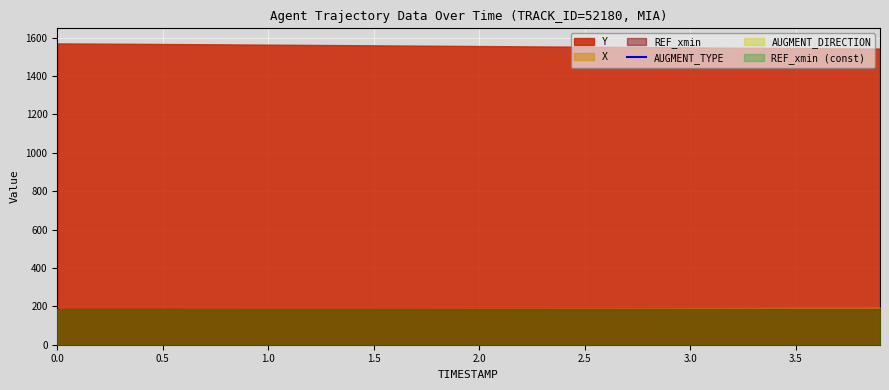

Reading right to left, extract all data points from this chart.

X: 3.9=194.4	3.8=193.9	3.7=193.5	3.6=193.1	3.5=192.7	3.4=192.3	3.3=191.9	3.2=191.5	3.1=191.2	3.0=190.8	2.9=190.5	2.8=190.2	2.7=189.9	2.6=189.6	2.5=189.3	2.4=189.1	2.3=188.8	2.2=188.6	2.1=188.4	2.0=188.2	1.9=188.0	1.8=187.8	1.7=187.6	1.6=187.5	1.5=187.3	1.4=187.2	1.3=187.0	1.2=186.9	1.1=186.8	1.0=186.6	0.9=186.5	0.8=186.4	0.7=186.3	0.6=186.2	0.5=186.2	0.4=186.1	0.3=186.0	0.2=185.9	0.1=185.8	0.0=185.7
Y: 3.9=1543.2	3.8=1543.9	3.7=1544.5	3.6=1545.2	3.5=1545.8	3.4=1546.5	3.3=1547.2	3.2=1547.8	3.1=1548.5	3.0=1549.2	2.9=1549.9	2.8=1550.6	2.7=1551.4	2.6=1552.1	2.5=1552.8	2.4=1553.5	2.3=1554.3	2.2=1555.0	2.1=1555.7	2.0=1556.4	1.9=1557.2	1.8=1557.9	1.7=1558.6	1.6=1559.3	1.5=1560.1	1.4=1560.8	1.3=1561.5	1.2=1562.3	1.1=1563.0	1.0=1563.7	0.9=1564.4	0.8=1565.1	0.7=1565.7	0.6=1566.4	0.5=1567.0	0.4=1567.7	0.3=1568.3	0.2=1569.0	0.1=1569.6	0.0=1570.2
REF_xmin: 3.9=185.7	3.8=185.7	3.7=185.7	3.6=185.7	3.5=185.7	3.4=185.7	3.3=185.7	3.2=185.7	3.1=185.7	3.0=185.7	2.9=185.7	2.8=185.7	2.7=185.7	2.6=185.7	2.5=185.7	2.4=185.7	2.3=185.7	2.2=185.7	2.1=185.7	2.0=185.7	1.9=185.7	1.8=185.7	1.7=185.7	1.6=185.7	1.5=185.7	1.4=185.7	1.3=185.7	1.2=185.7	1.1=185.7	1.0=185.7	0.9=185.7	0.8=185.7	0.7=185.7	0.6=185.7	0.5=185.7	0.4=185.7	0.3=185.7	0.2=185.7	0.1=185.7	0.0=185.7
AUGMENT_TYPE: 3.9=1.0	3.8=1.0	3.7=1.0	3.6=1.0	3.5=1.0	3.4=1.0	3.3=1.0	3.2=1.0	3.1=1.0	3.0=1.0	2.9=1.0	2.8=1.0	2.7=1.0	2.6=1.0	2.5=1.0	2.4=1.0	2.3=1.0	2.2=1.0	2.1=1.0	2.0=1.0	1.9=1.0	1.8=1.0	1.7=1.0	1.6=1.0	1.5=1.0	1.4=1.0	1.3=1.0	1.2=1.0	1.1=1.0	1.0=1.0	0.9=1.0	0.8=1.0	0.7=1.0	0.6=1.0	0.5=1.0	0.4=1.0	0.3=1.0	0.2=1.0	0.1=1.0	0.0=1.0
AUGMENT_DIRECTION: 3.9=0.0	3.8=0.0	3.7=0.0	3.6=0.0	3.5=0.0	3.4=0.0	3.3=0.0	3.2=0.0	3.1=0.0	3.0=0.0	2.9=0.0	2.8=0.0	2.7=0.0	2.6=0.0	2.5=0.0	2.4=0.0	2.3=0.0	2.2=0.0	2.1=0.0	2.0=0.0	1.9=0.0	1.8=0.0	1.7=0.0	1.6=0.0	1.5=0.0	1.4=0.0	1.3=0.0	1.2=0.0	1.1=0.0	1.0=0.0	0.9=0.0	0.8=0.0	0.7=0.0	0.6=0.0	0.5=0.0	0.4=0.0	0.3=0.0	0.2=0.0	0.1=0.0	0.0=0.0